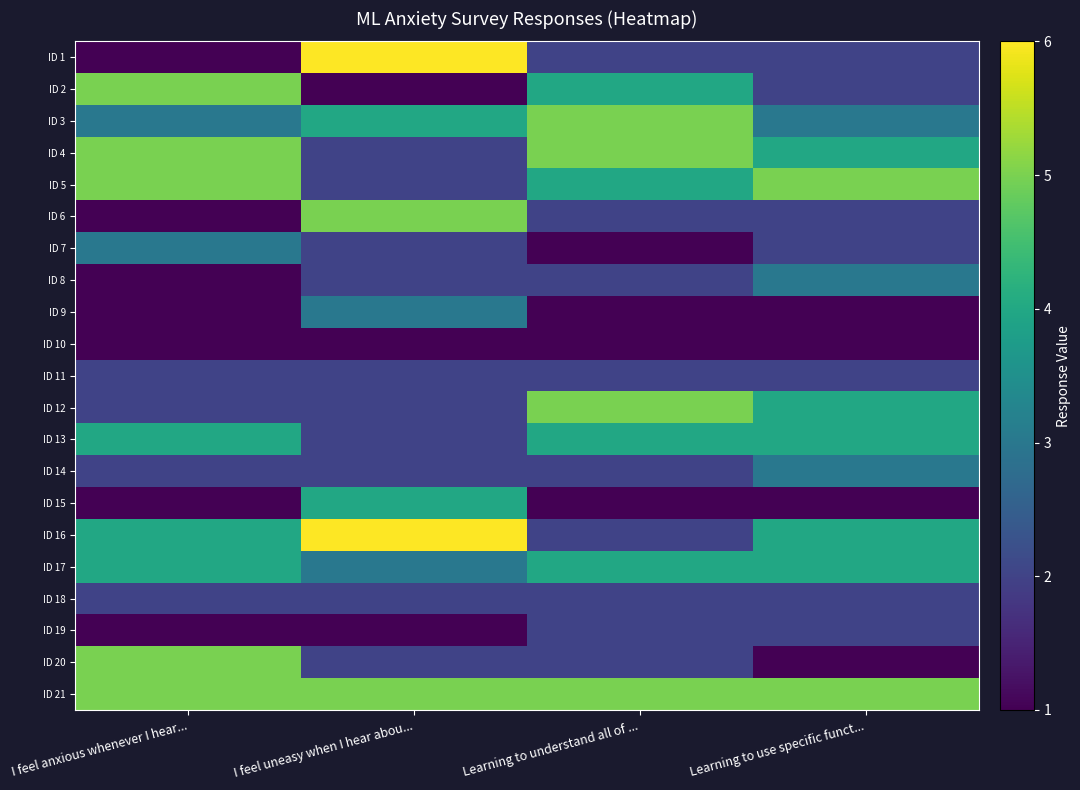

List the series in order of their peak value, highest first.

ID 1, ID 16, ID 2, ID 3, ID 4, ID 5, ID 6, ID 12, ID 20, ID 21, ID 13, ID 15, ID 17, ID 7, ID 8, ID 9, ID 14, ID 11, ID 18, ID 19, ID 10